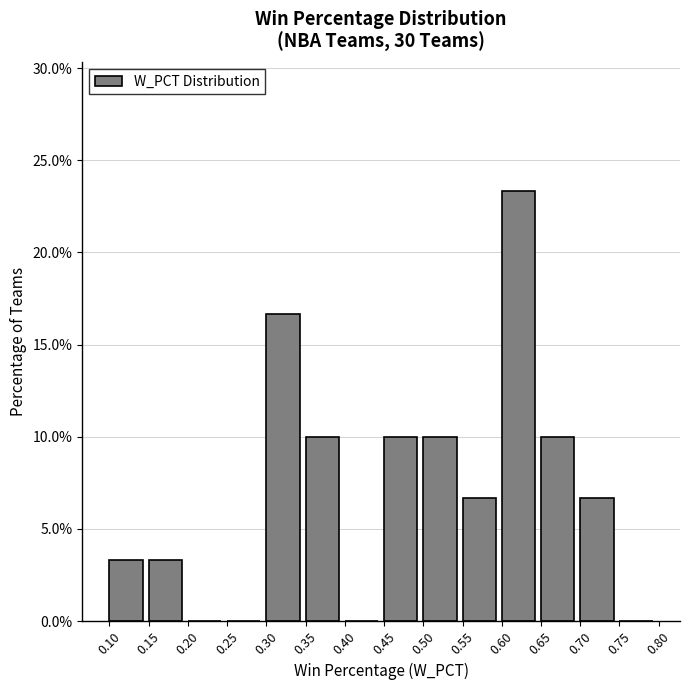

What is the height of the bar covering 0.35 to 0.40 on the x-axis? The values are not printed on the chart, so give them approximately, as read against the axis.

10.0